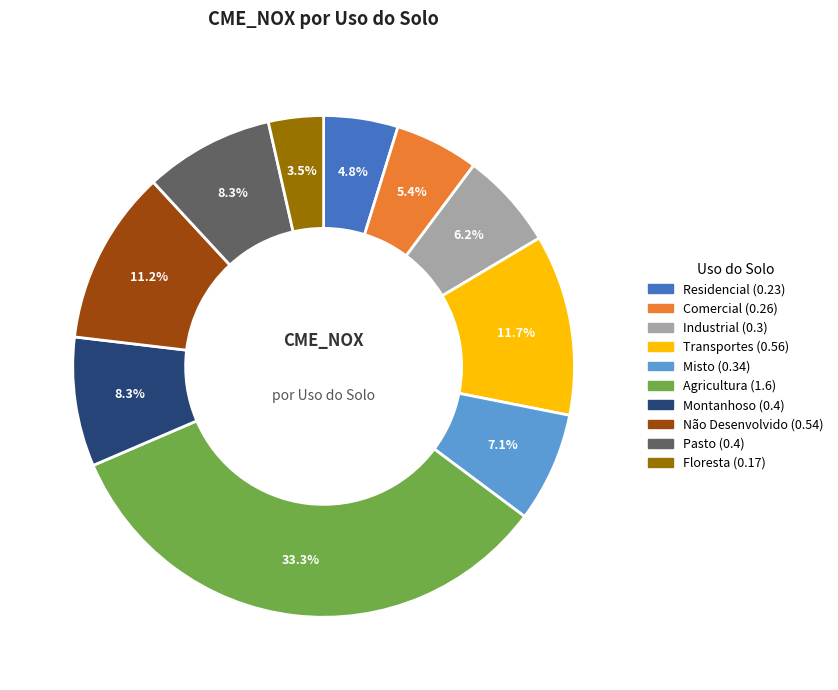

Is the sum of Residencial and Agricultura greater than half?

No